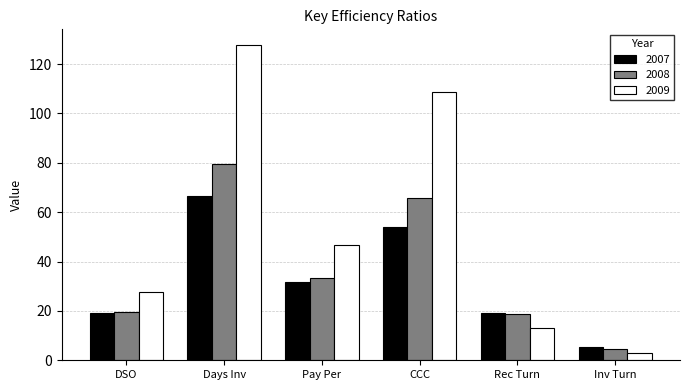

What is the sum of all 2009 values?

326.5